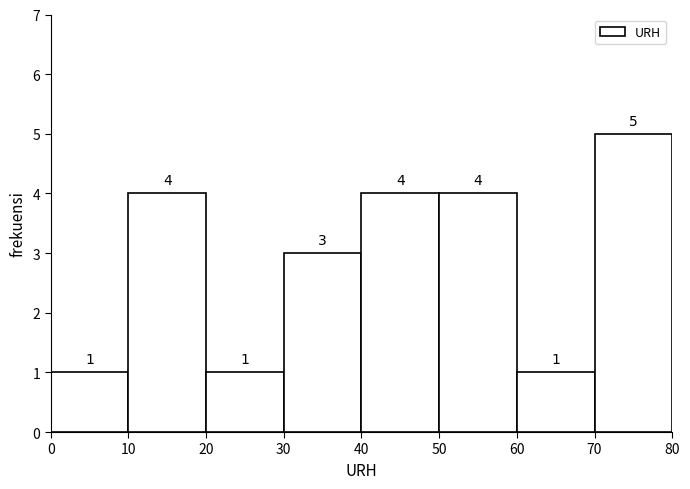

What is the height of the bar covering 60 to 70 on the x-axis?

1